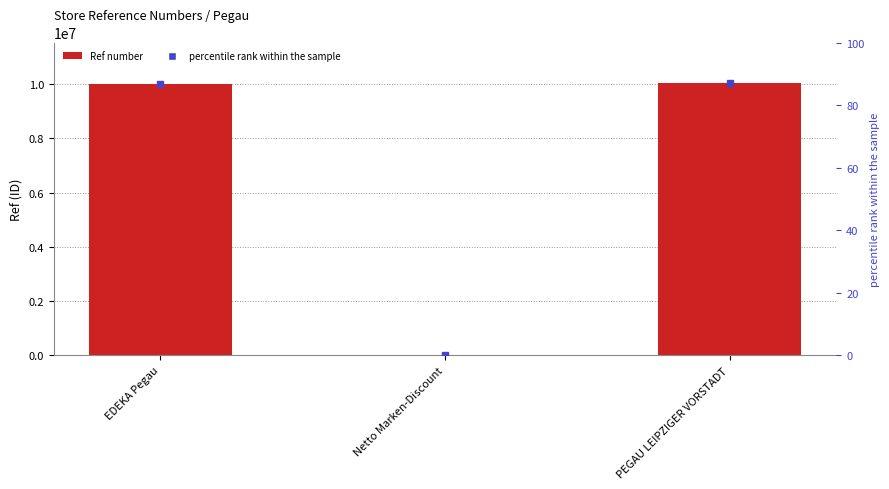

What is the maximum value shown in the chart?

10026963